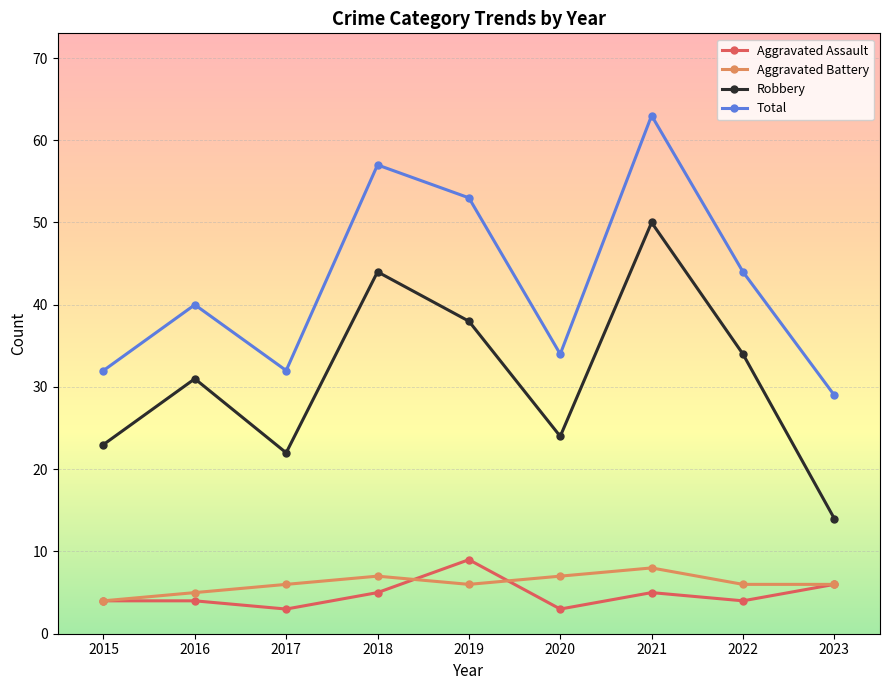

What is the sum of all Robbery values?

280